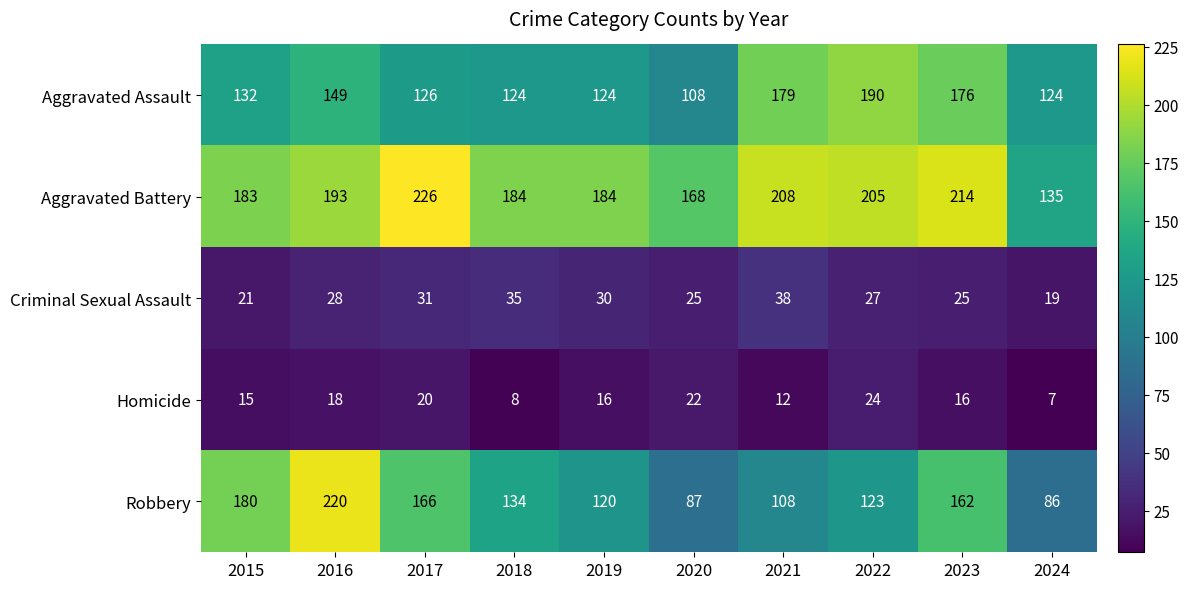

What is the minimum value shown in the chart?

7